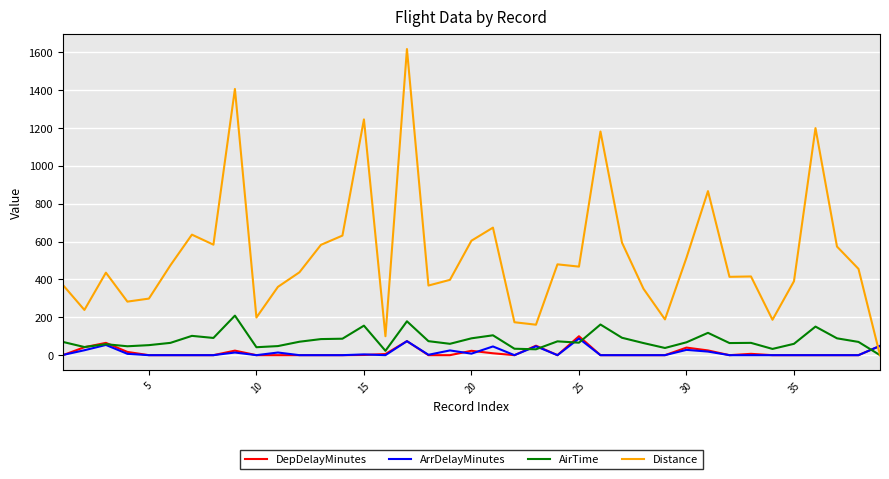

How many intersections are there between Distance and DepDelayMinutes?

1